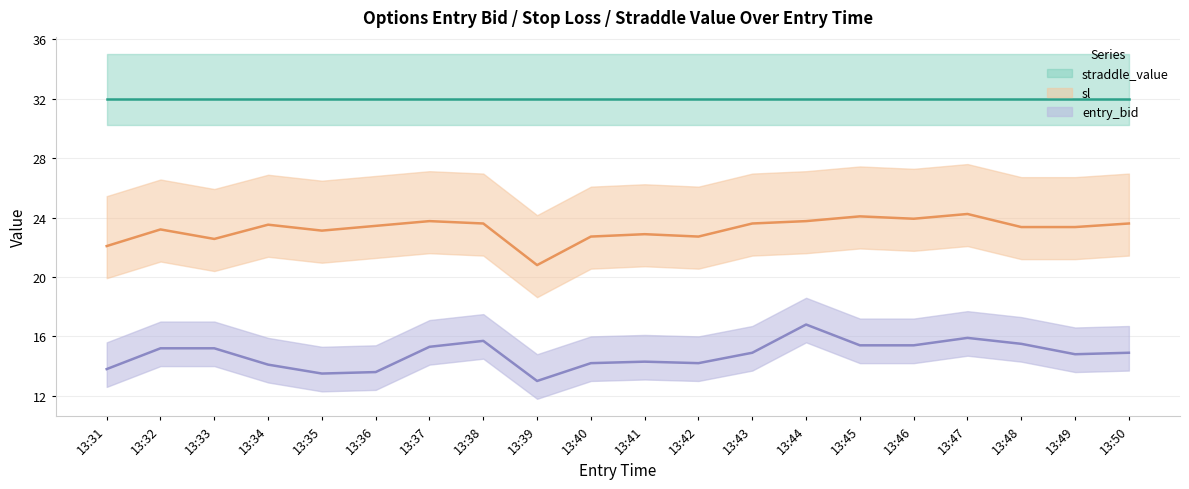

Is it true that sl equals 14.0 at 13:32?

False